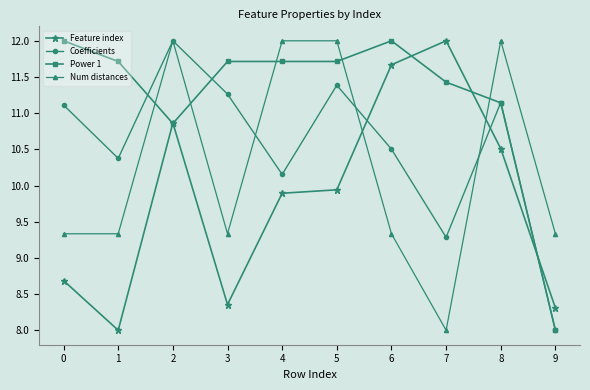

How many values in the Power 1 series are below 11?

2